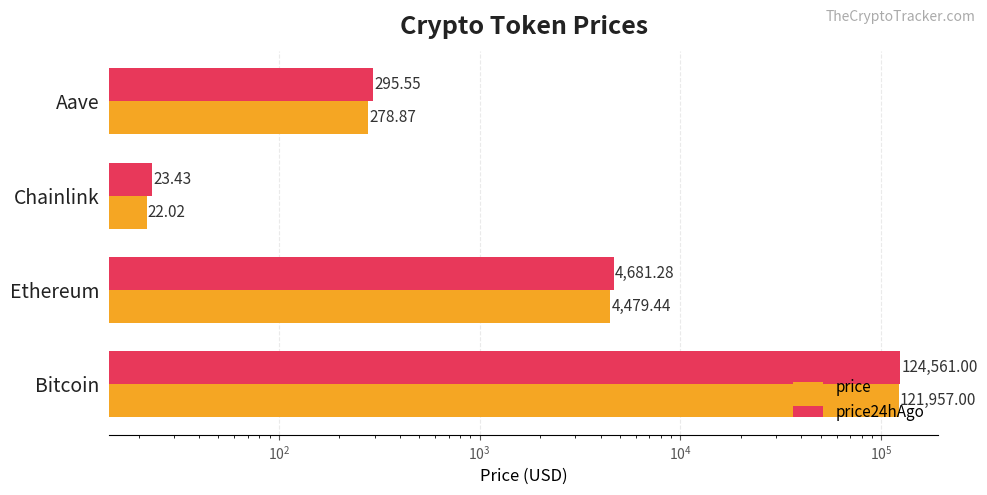

How many data points in price24hAgo are less than 4681?

2